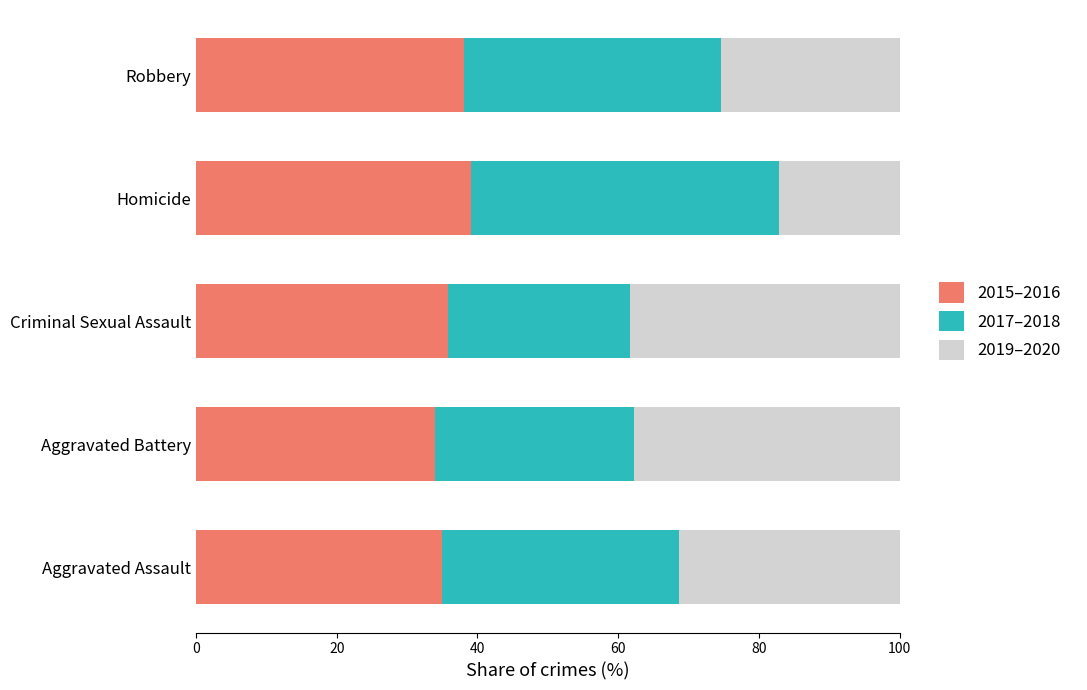

What is the minimum value for 2015–2016?

33.9